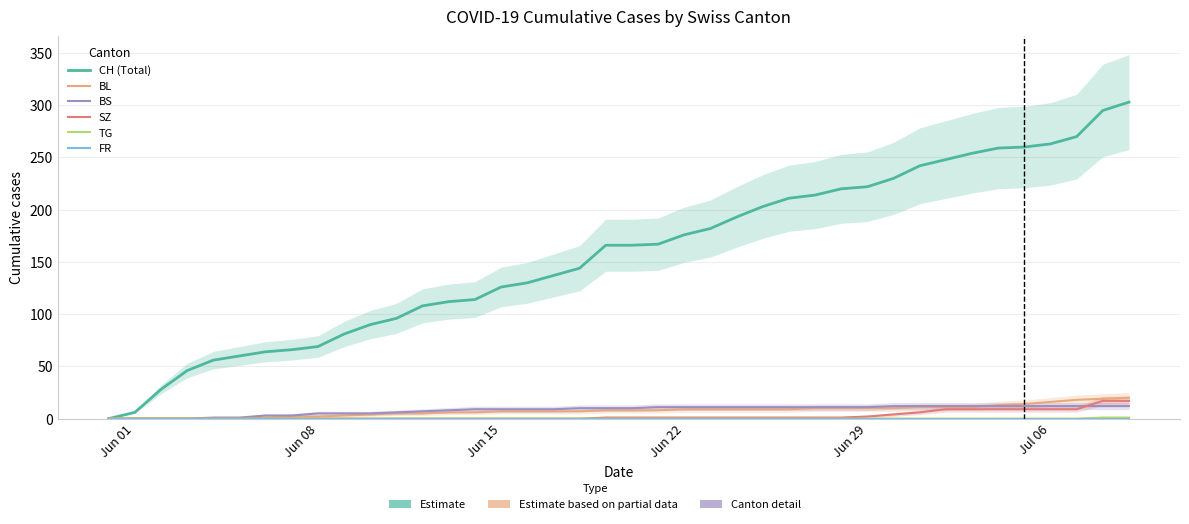

True or false: SZ and TG intersect in this chart.

False